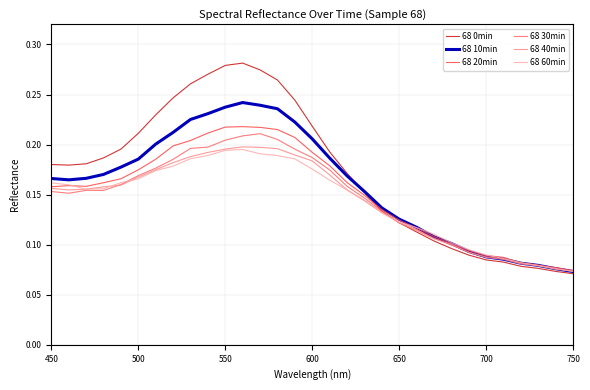

Which series has the largest range (max minus min)?

68 0min